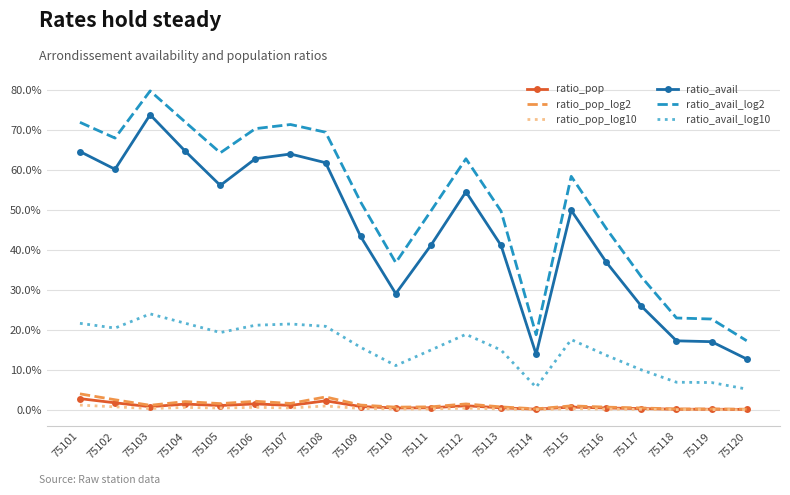

At 75111, list the series in order from largest to smallest.

ratio_avail_log2, ratio_avail, ratio_avail_log10, ratio_pop_log2, ratio_pop, ratio_pop_log10